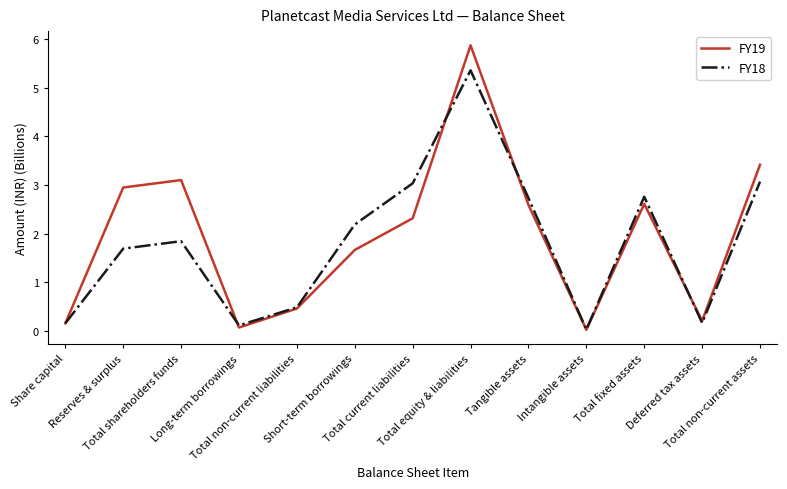

List the series in order of their peak value, lowest first.

FY18, FY19